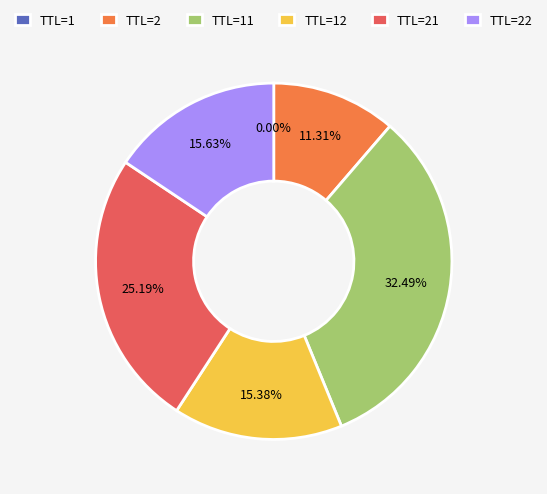

What is the ratio of the value at TTL=21 to the value at TTL=2?

2.2